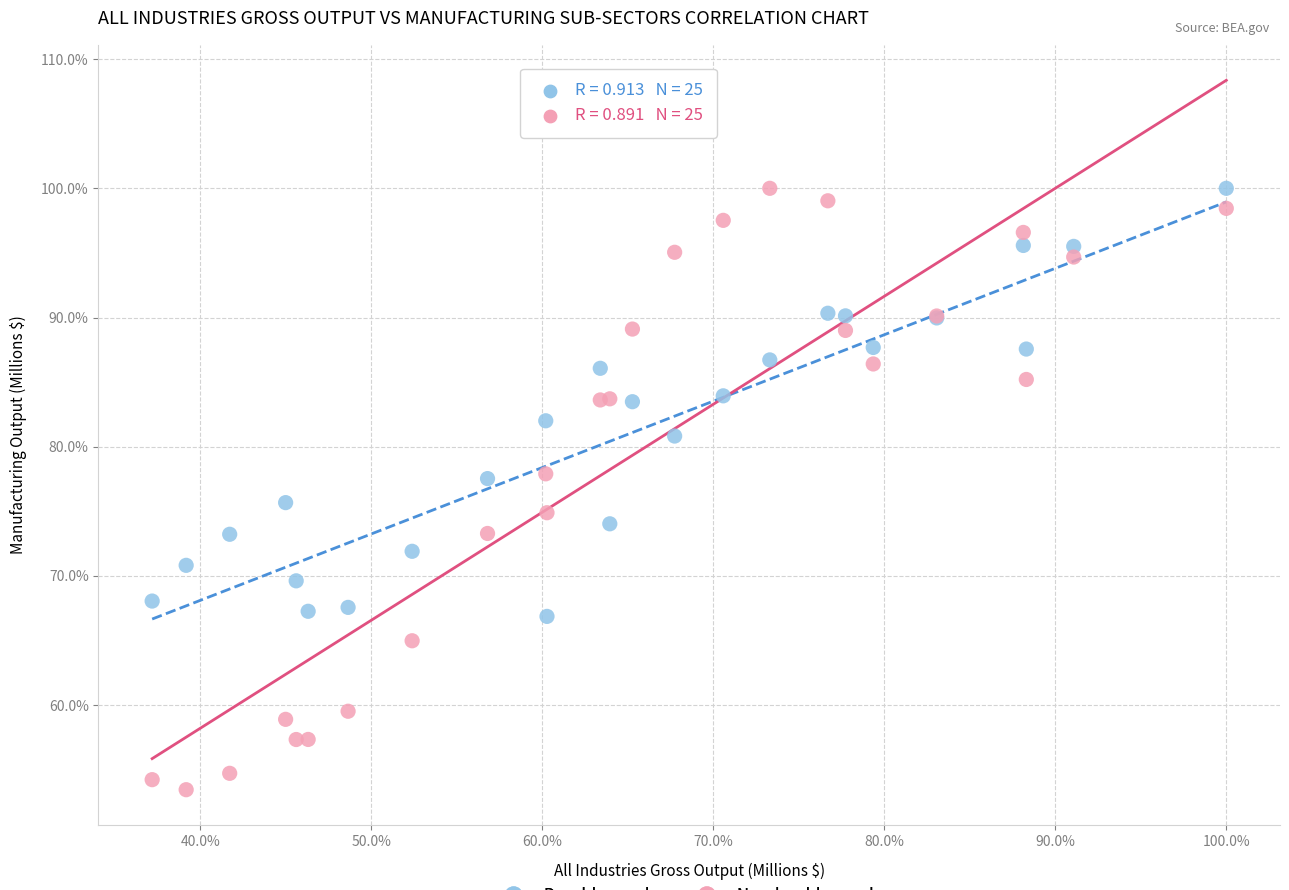

What is the X range (max minus min) for the scatter plot?

62.8